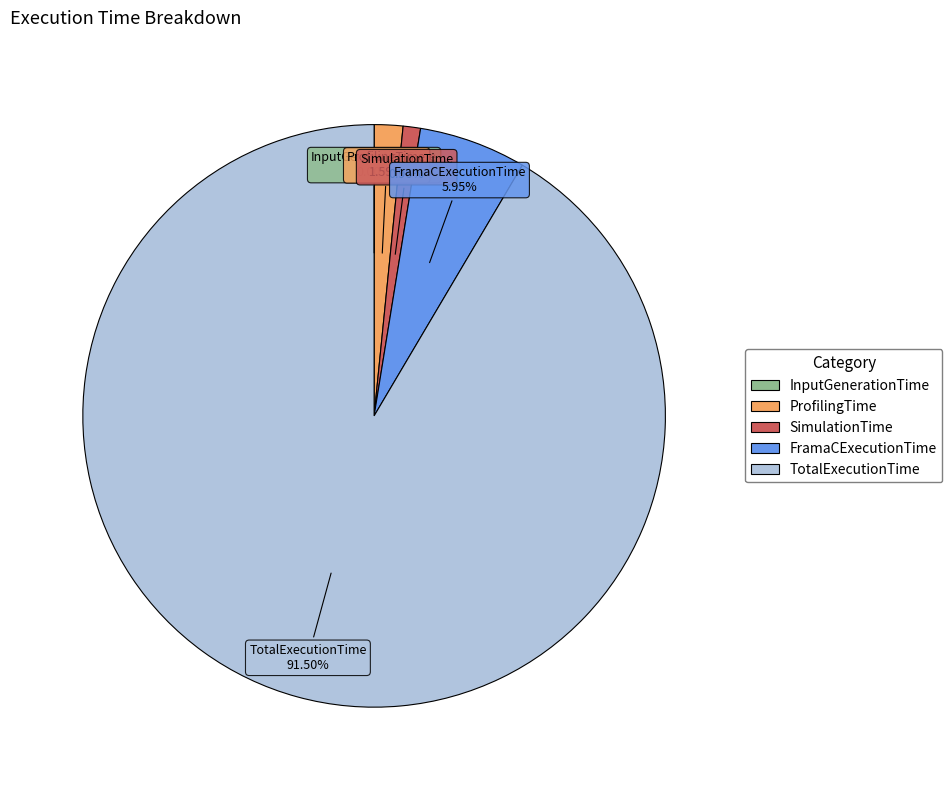

Does FramaCExecutionTime account for over 50% of the chart?

No